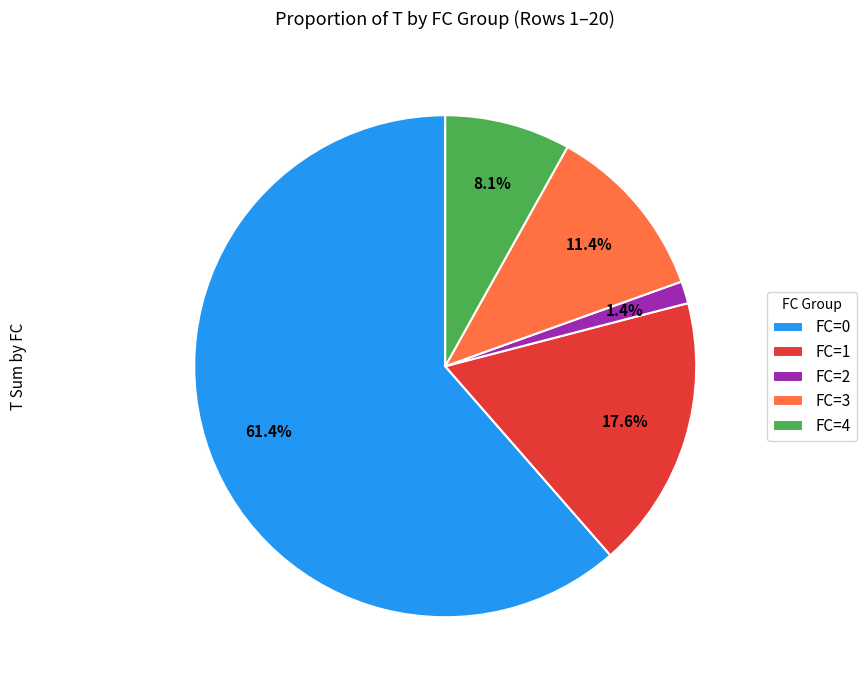

Count the number of slices in the pie.

5